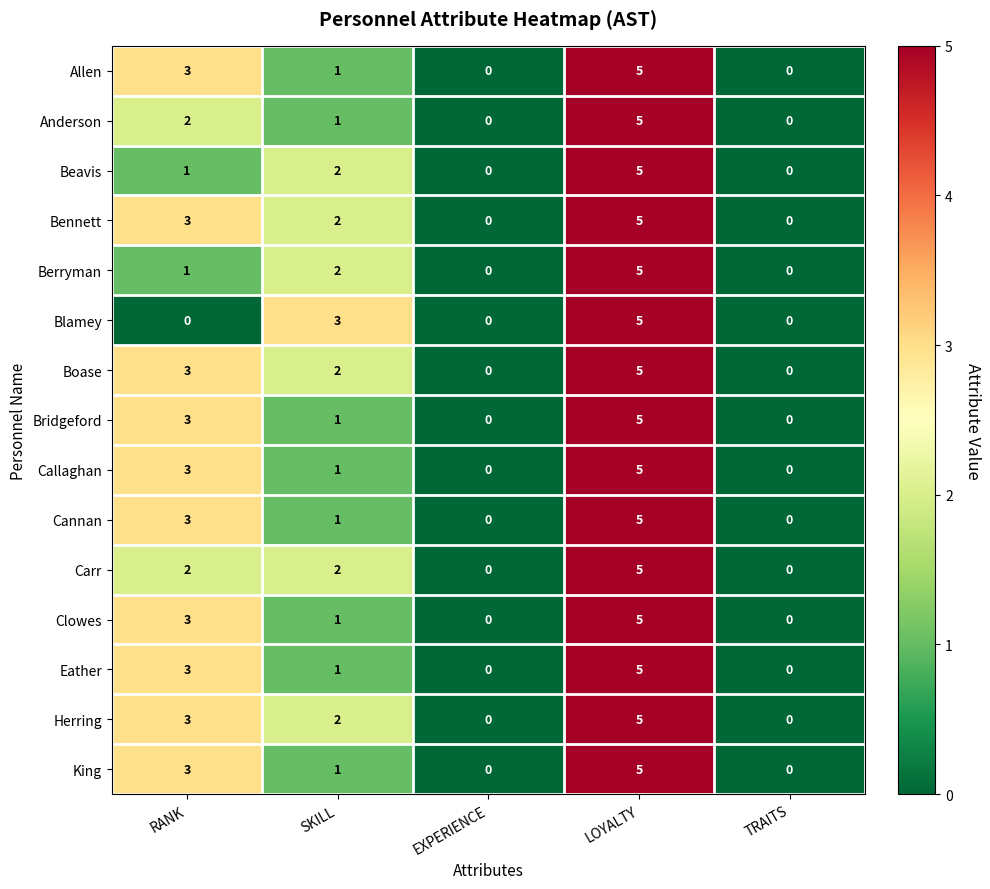

How many categories are shown in the chart?

5